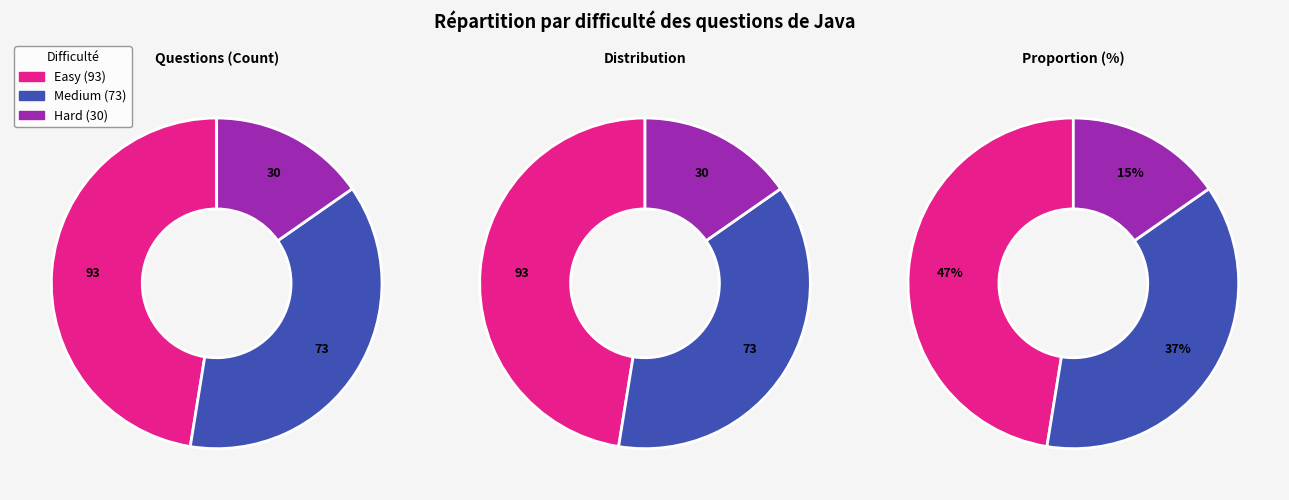

True or false: Medium accounts for 37% of the total.

True